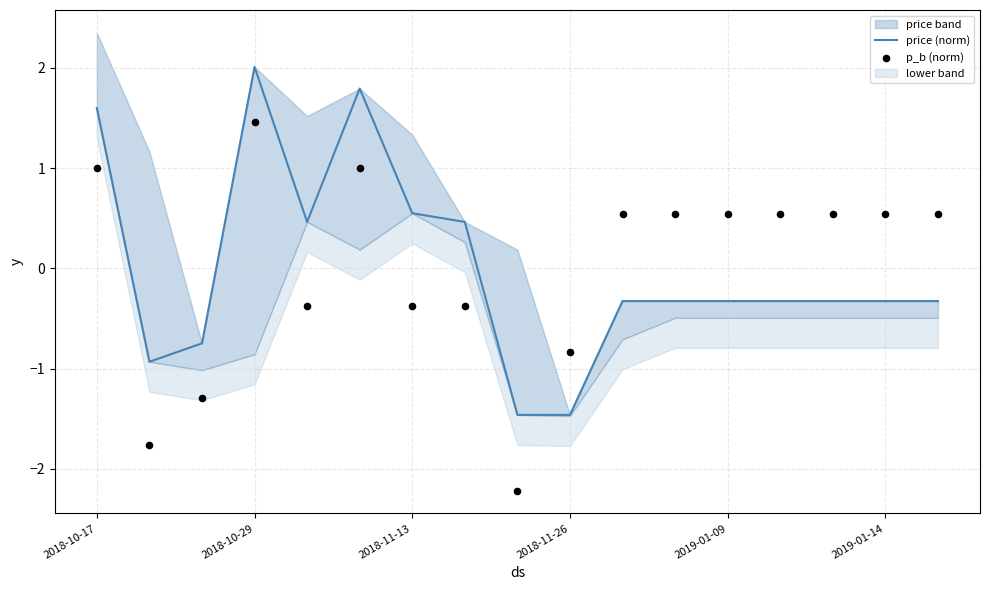

What is the total value across all series at 16?

0.2